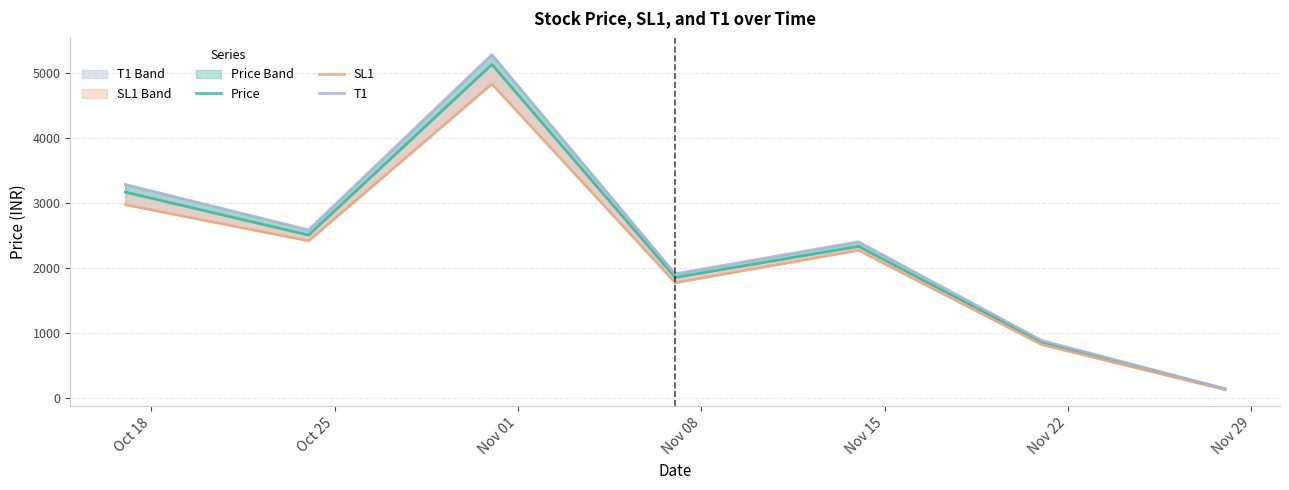

True or false: Price and SL1 cross at least once.

False